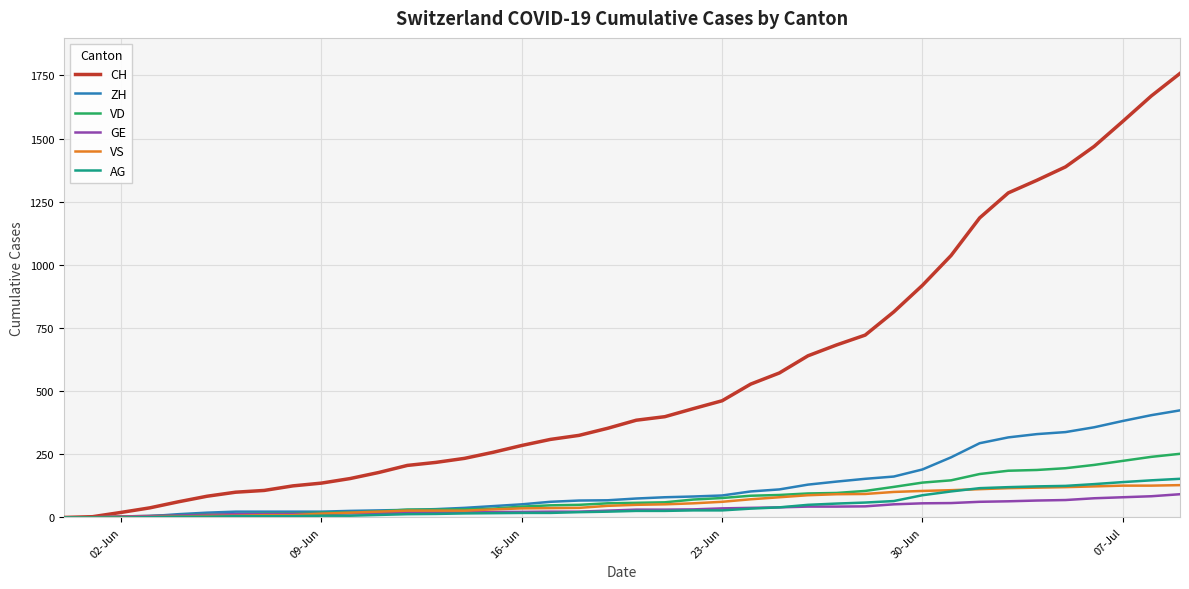

Which series has the largest total across all categories?

CH